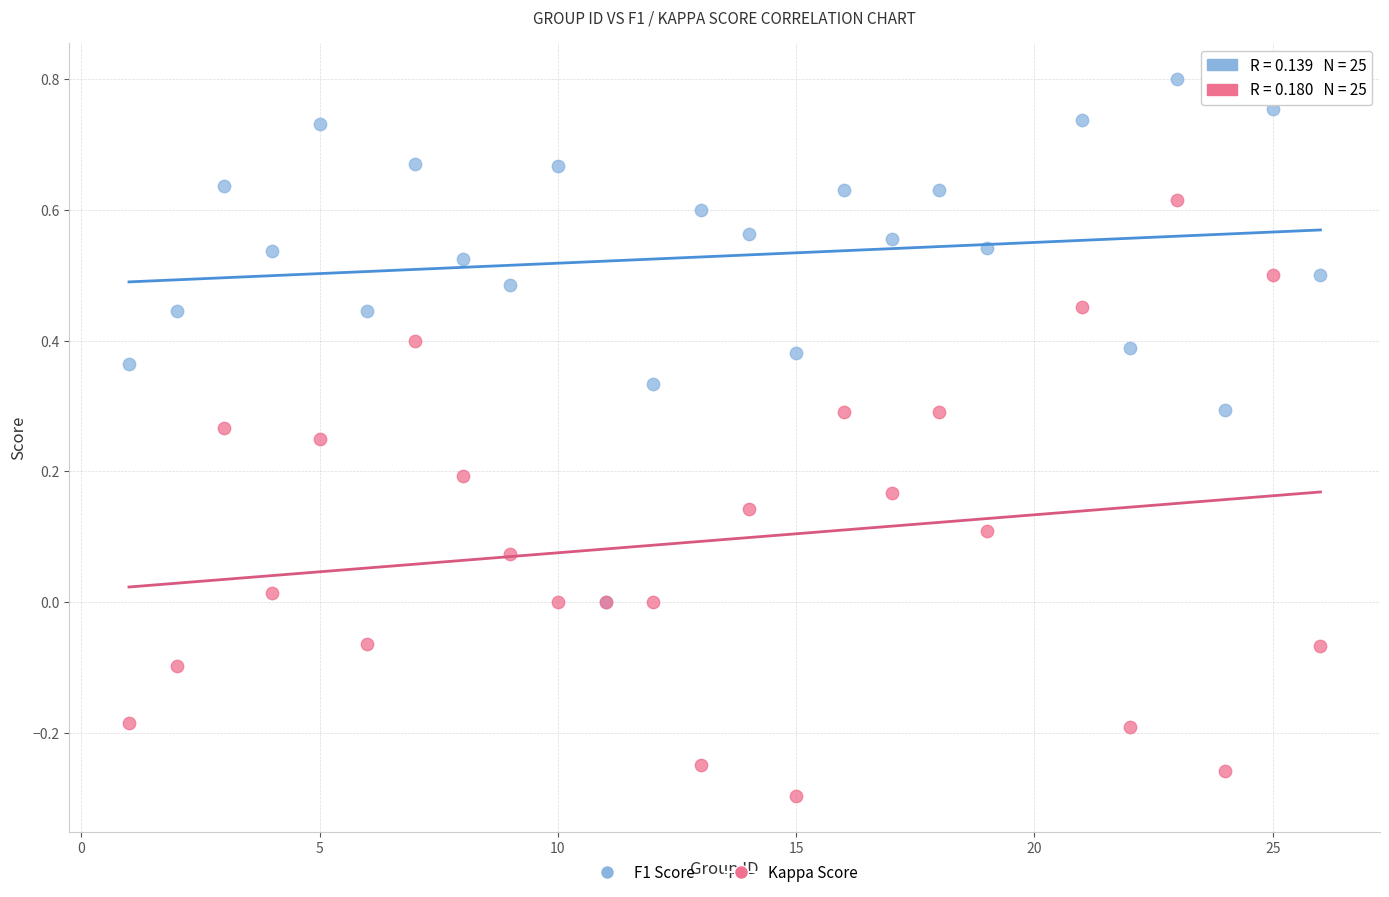

Which series has the widest spread of Y values?

Kappa Score